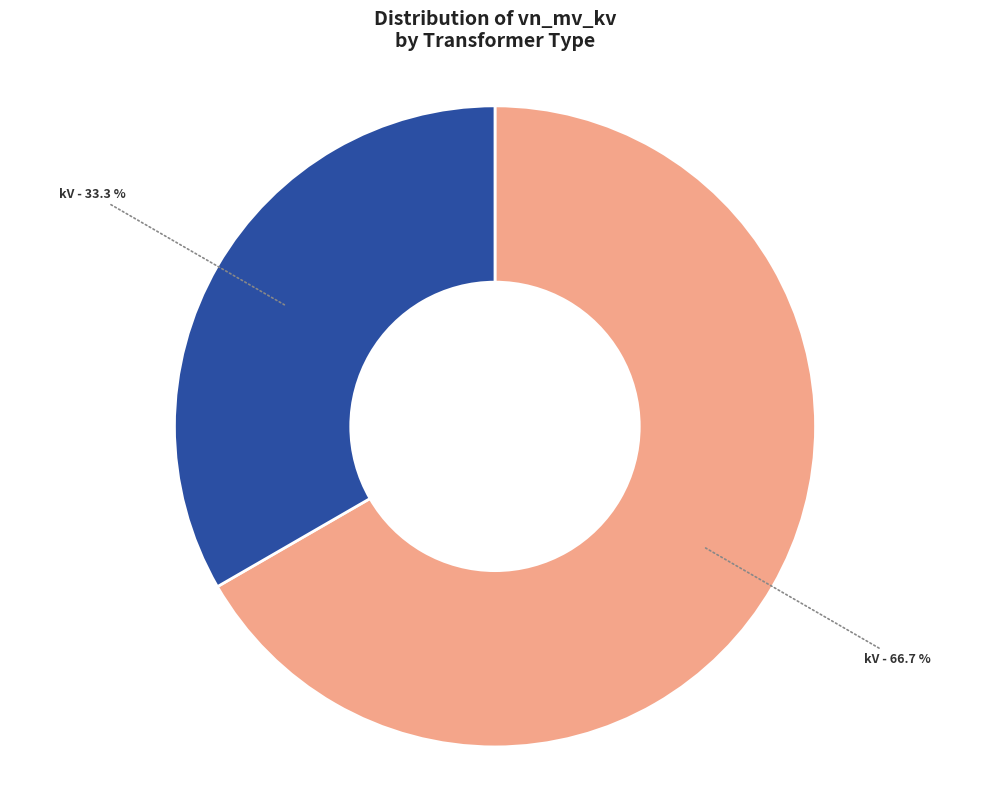

To the nearest percent, what is the average slice percentage?

50%